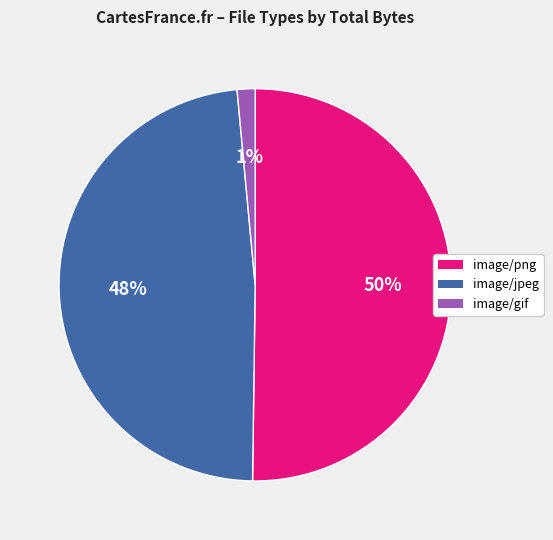

Which category has the biggest portion of the pie?

image/png